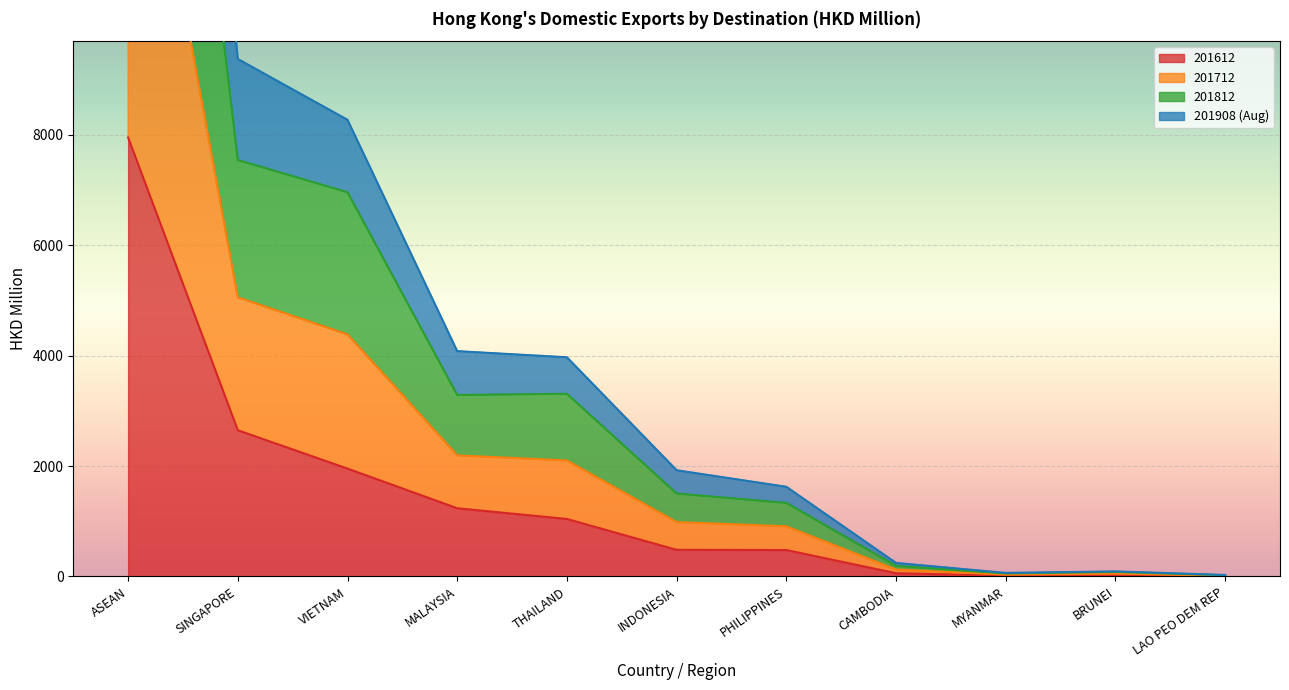

At which category is the sum across all series the highest?

ASEAN